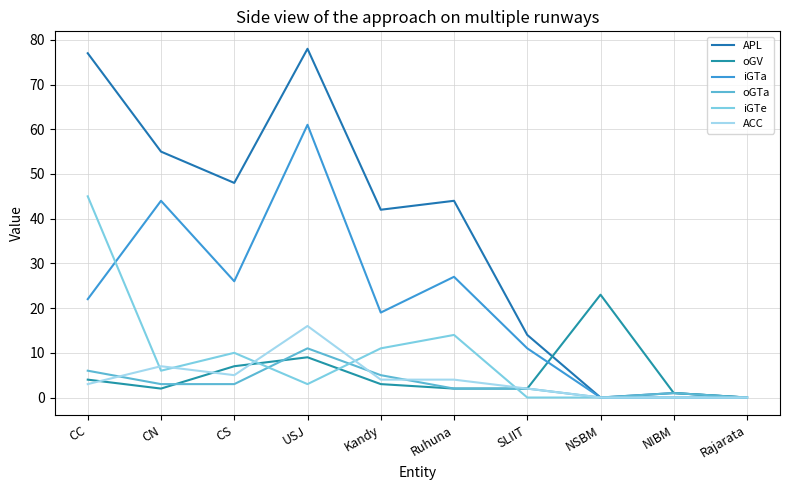

How many lines are shown in the chart?

6